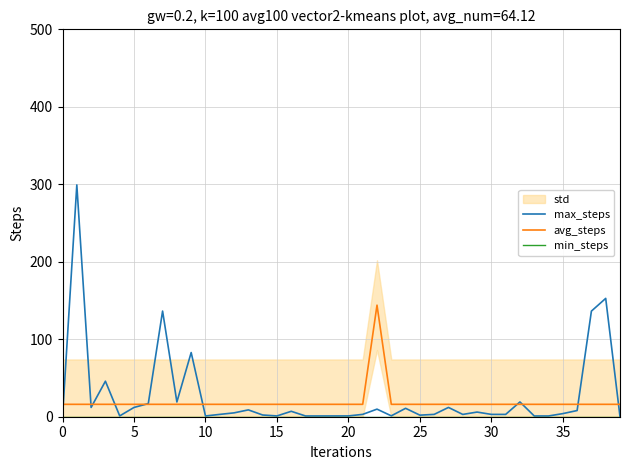

True or false: min_steps and max_steps intersect in this chart.

False